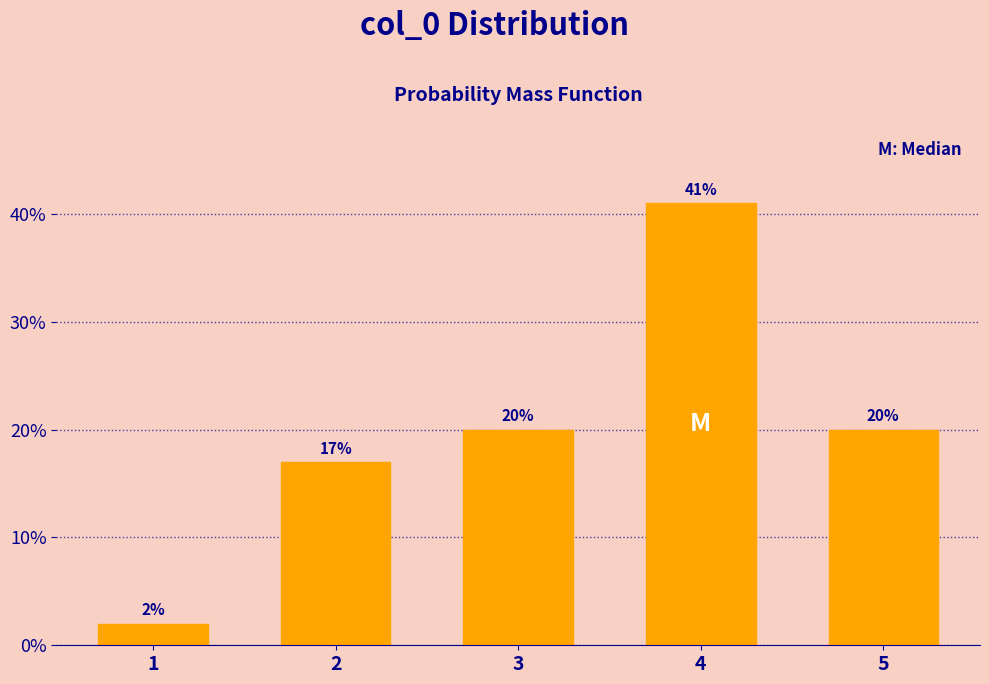

Reading right to left, extract all data points from this chart.

20	41	20	17	2